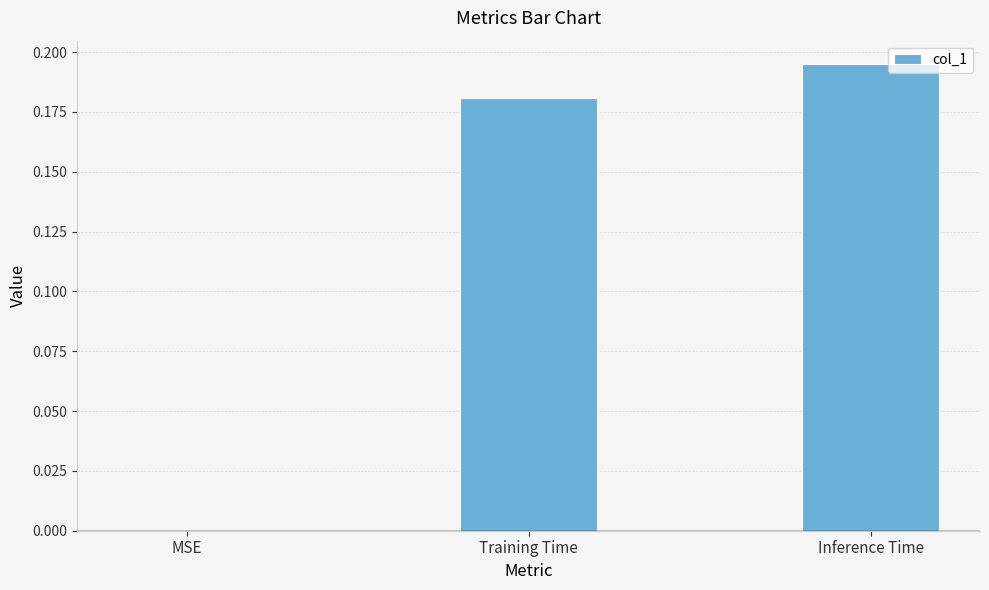

Between Training Time and Inference Time, which is larger?

Inference Time